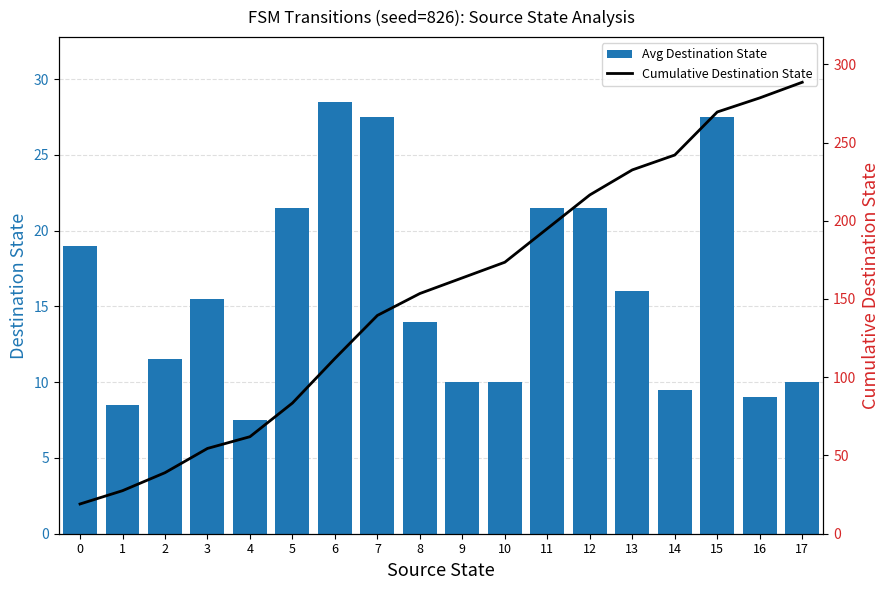

Reading left to right, what are all the values shown in this chart?

Avg Destination State: 19.0	8.5	11.5	15.5	7.5	21.5	28.5	27.5	14.0	10.0	10.0	21.5	21.5	16.0	9.5	27.5	9.0	10.0
Cumulative Destination State: 19.0	27.5	39.0	54.5	62.0	83.5	112.0	139.5	153.5	163.5	173.5	195.0	216.5	232.5	242.0	269.5	278.5	288.5